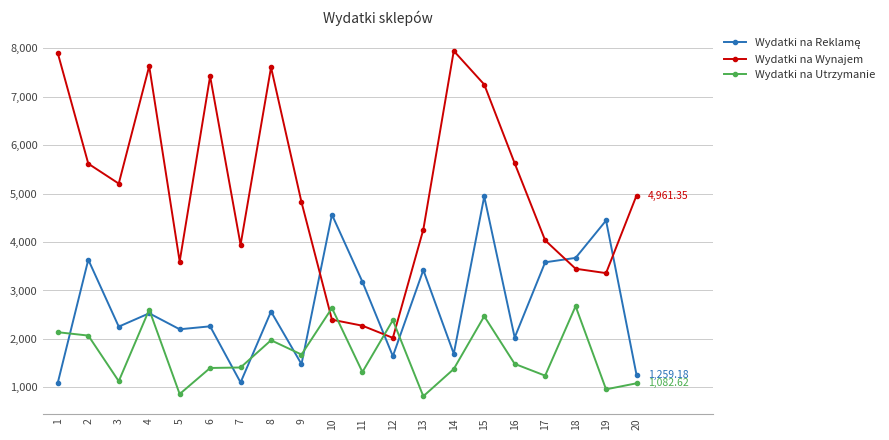

How many intersections are there between Wydatki na Utrzymanie and Wydatki na Wynajem?

4